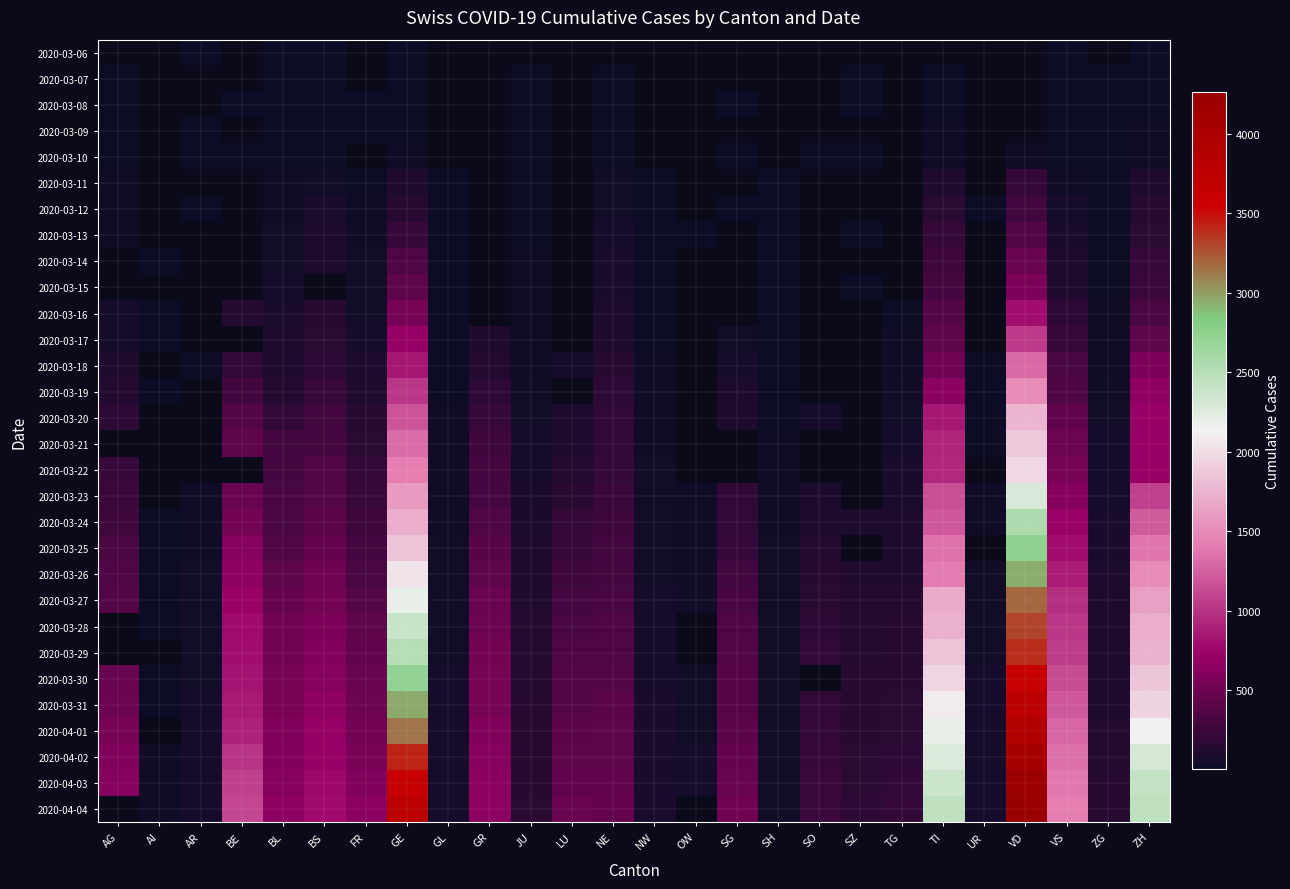

Between GL and FR, which is larger?

FR